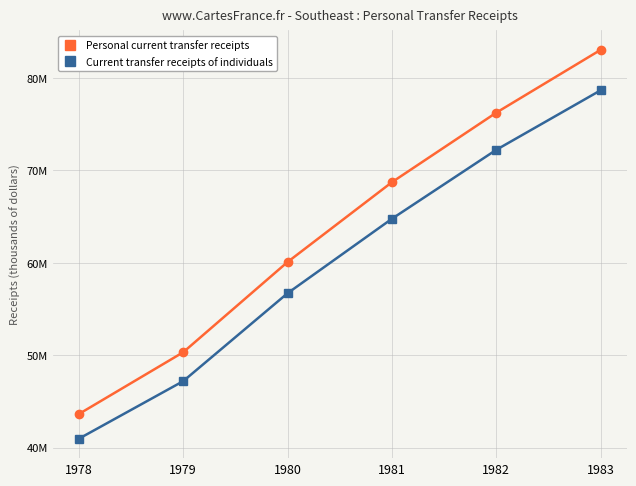

Where is Current transfer receipts of individuals nearest to the value 59826495?

1980